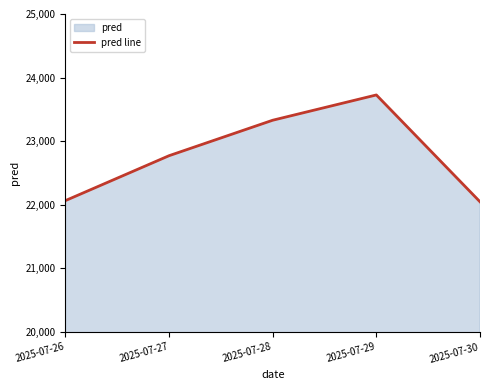

Reading left to right, what are all the values shown in this chart?

2025-07-26=22066.4	2025-07-27=22772.4	2025-07-28=23330.0	2025-07-29=23727.4	2025-07-30=22048.1